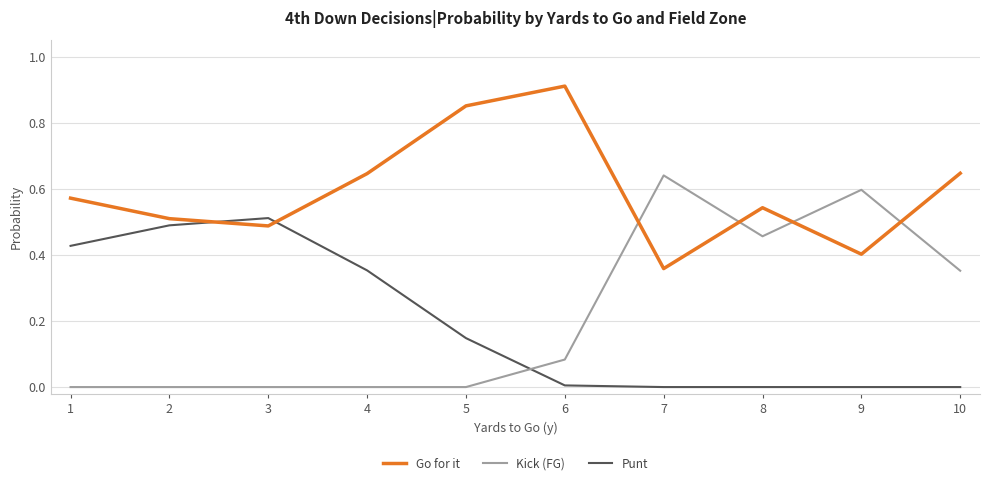

True or false: Go for it has more than 0 interior local peaks.

True